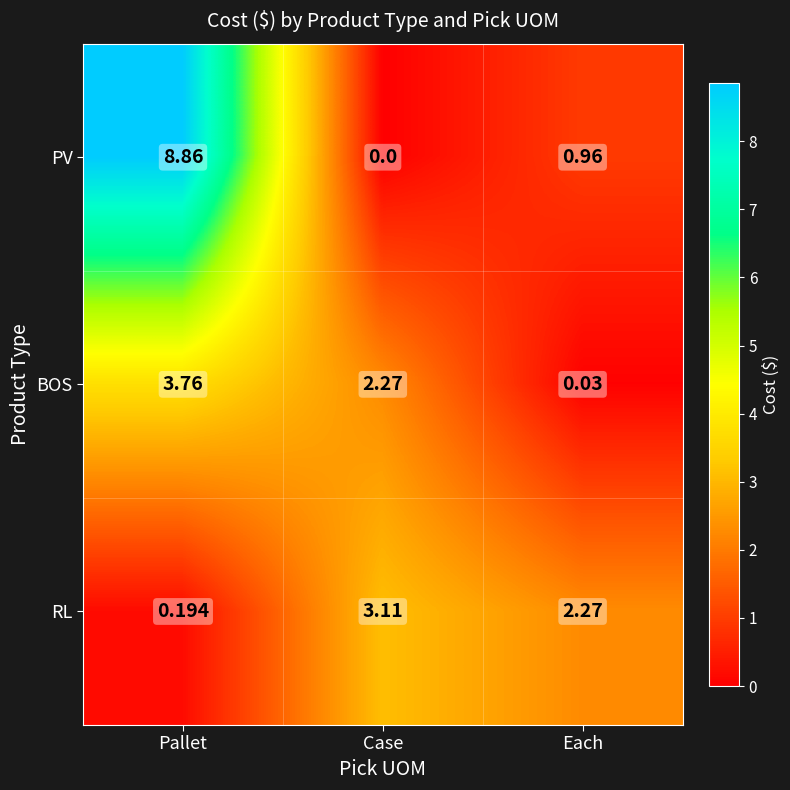

Rank the series at Case from highest to lowest value.

RL, BOS, PV